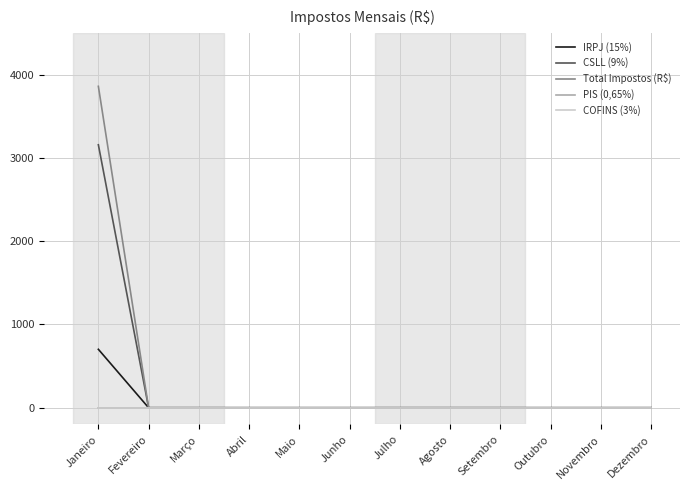

Does the chart display data point markers on the line(s)?

No